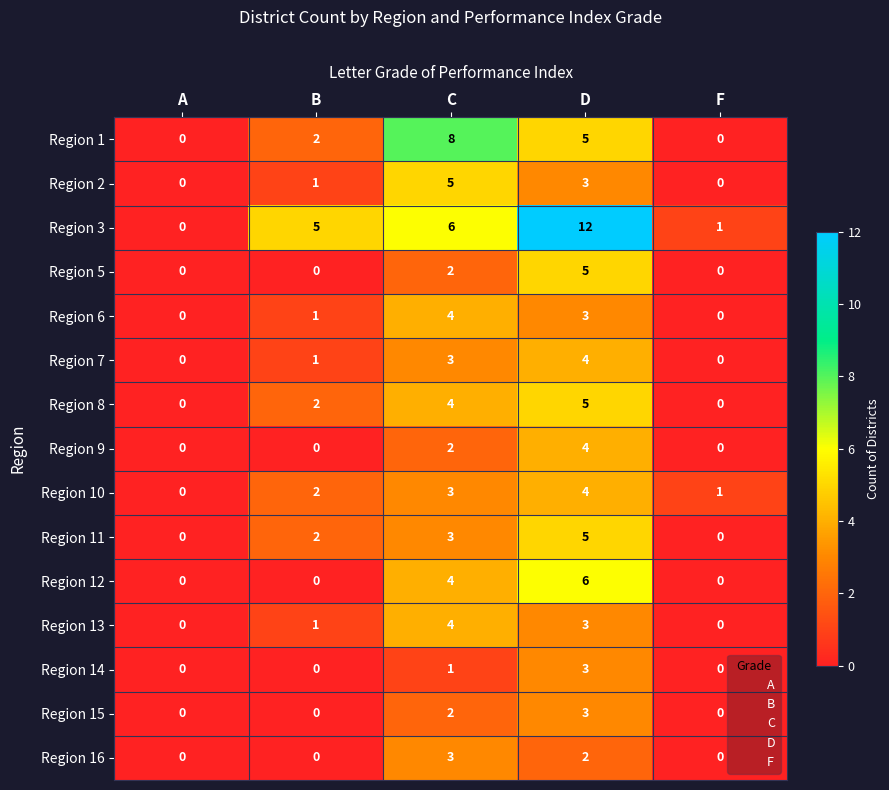

What is the difference between the second highest and minimum values in the Region 11 series?

3